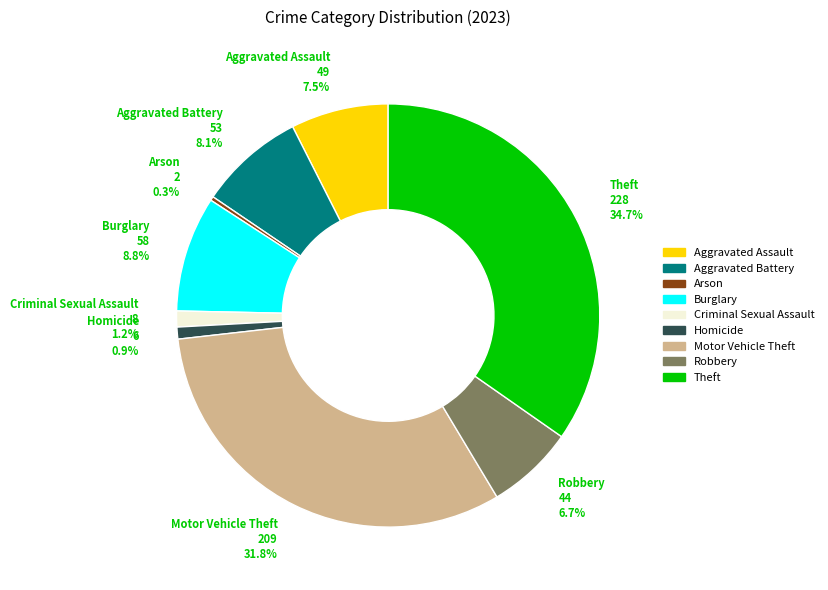

Which has a higher value, Burglary or Aggravated Assault?

Burglary